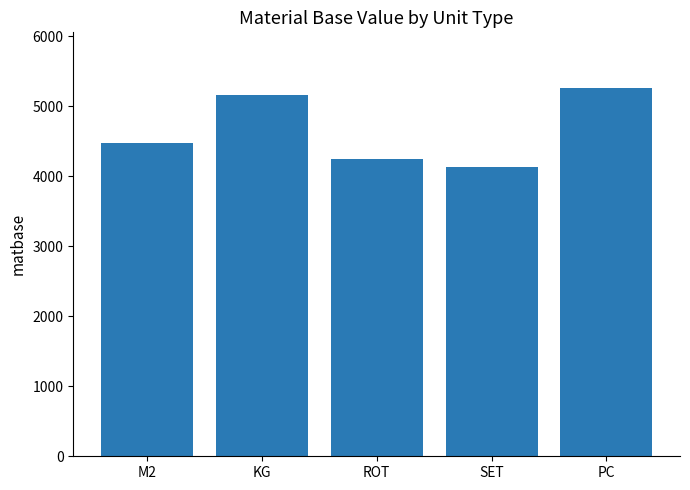

The value at KG is 7154. True or false?

False